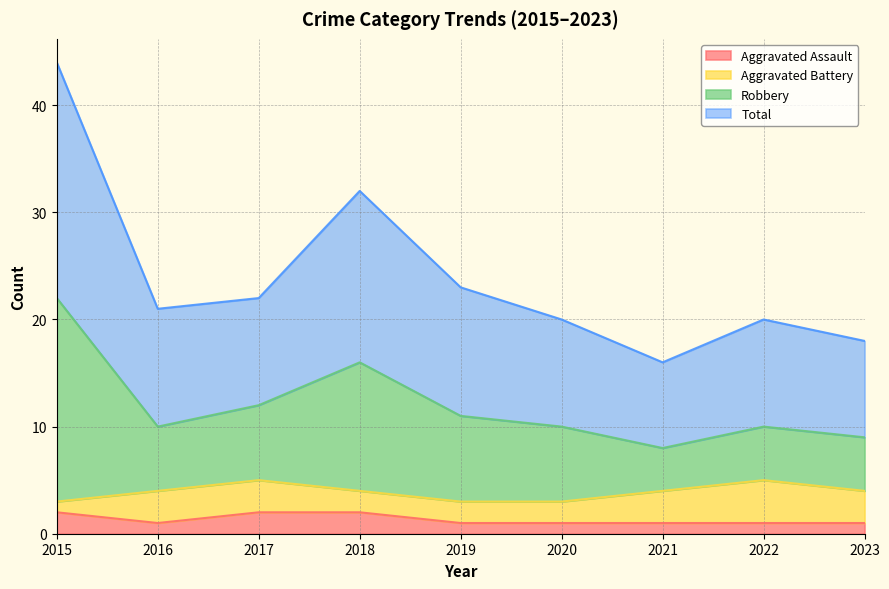

What is the greatest value displayed?

44